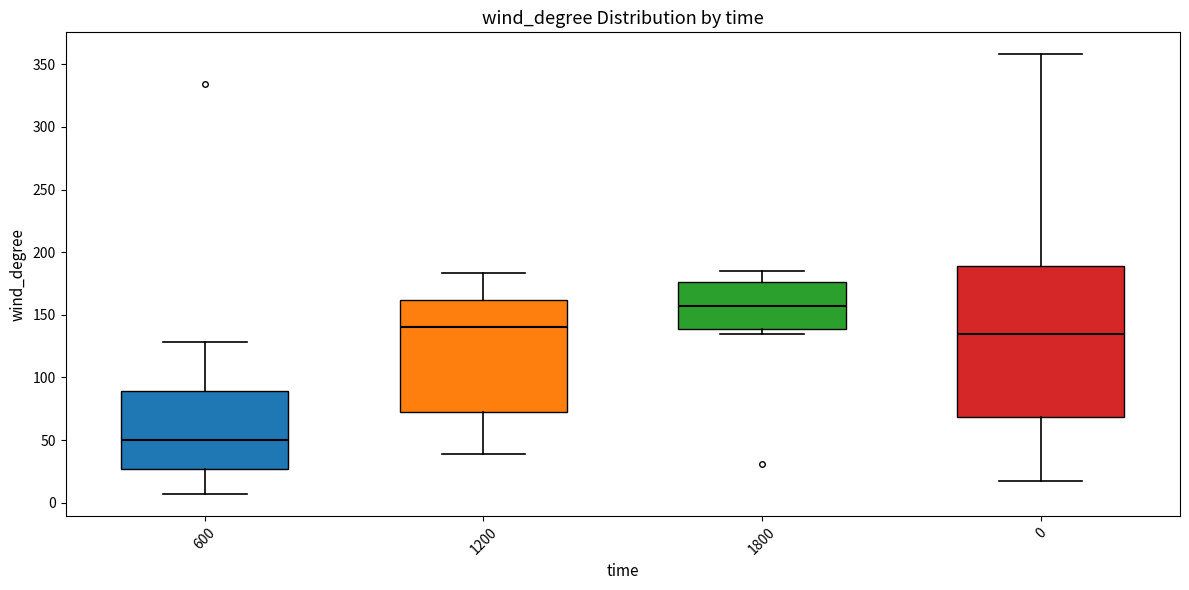

Reading left to right, read every box against the y-axis: the position of its median line, the range the box covers, and the ends of its whiskers. The values are not printed on the chart, so give them approximately, as read against the axis.

600: median 50, box 25 to 90, whiskers 5 to 130
1200: median 140, box 75 to 160, whiskers 40 to 185
1800: median 155, box 140 to 175, whiskers 135 to 185
0: median 135, box 70 to 190, whiskers 15 to 360